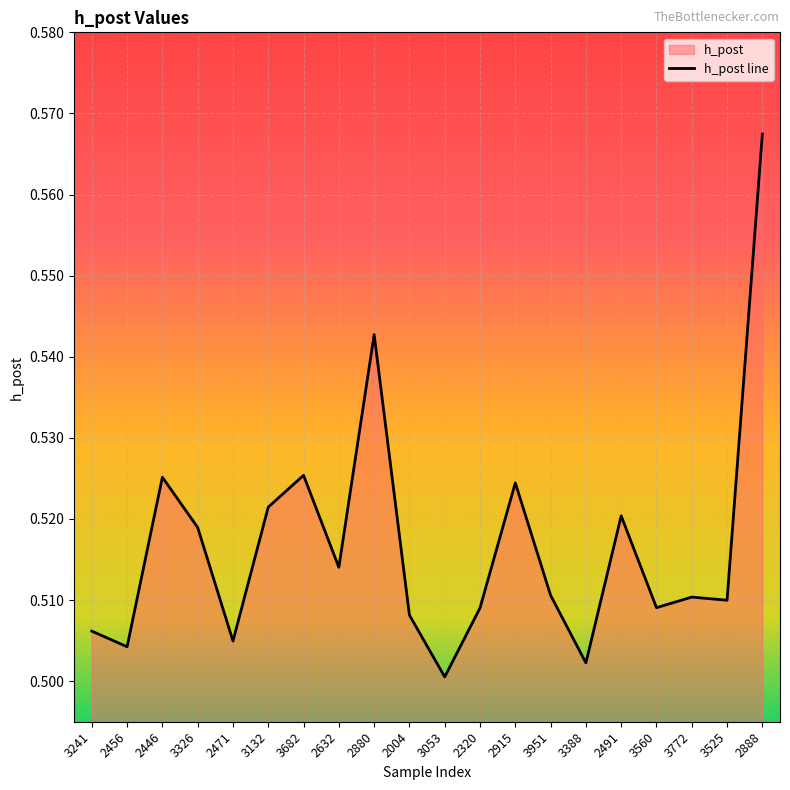

What is the label of the 10th point from the left?

2004